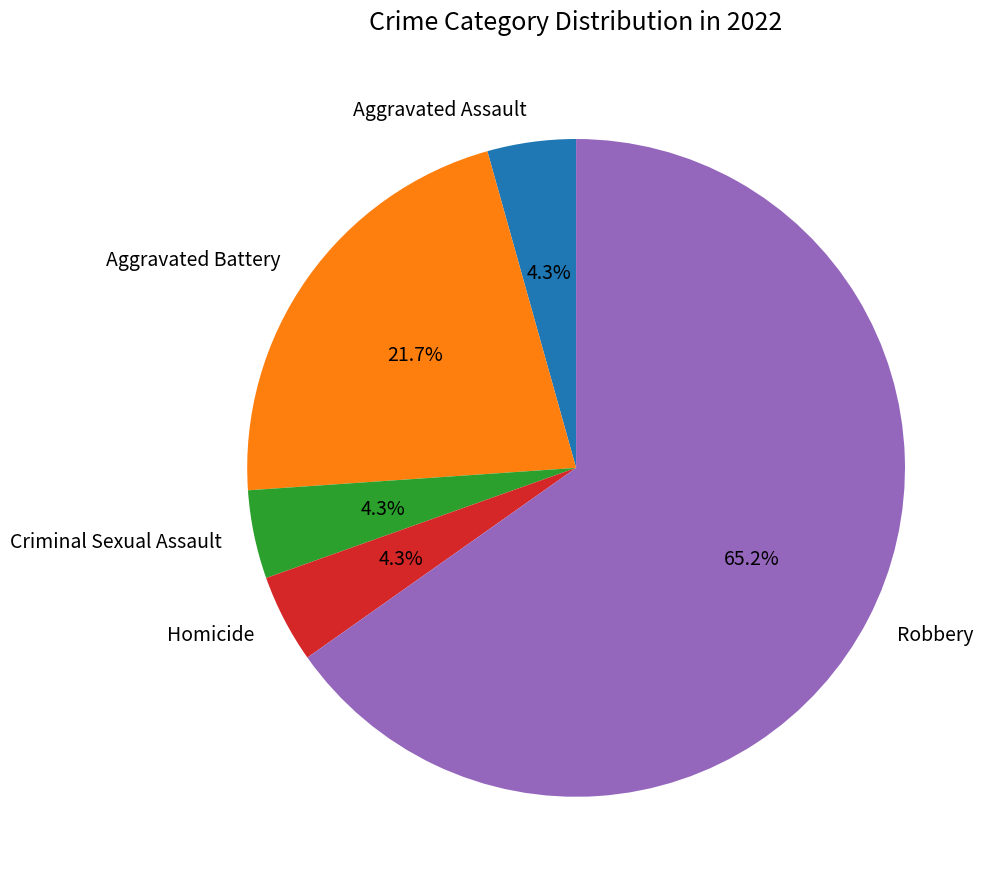

How many slices are in this pie chart?

5